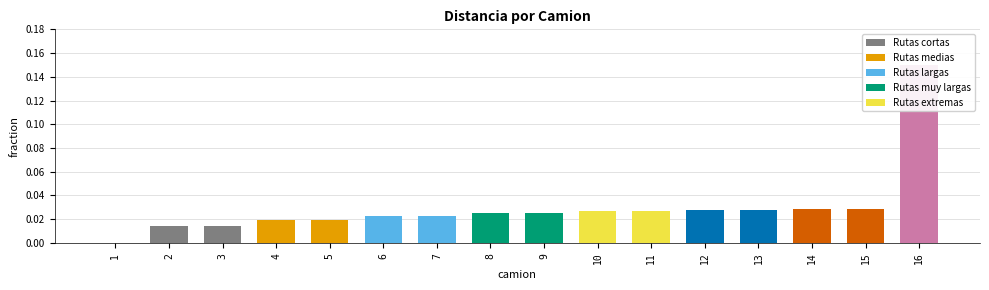

The value at 12 is 0.0. True or false?

True